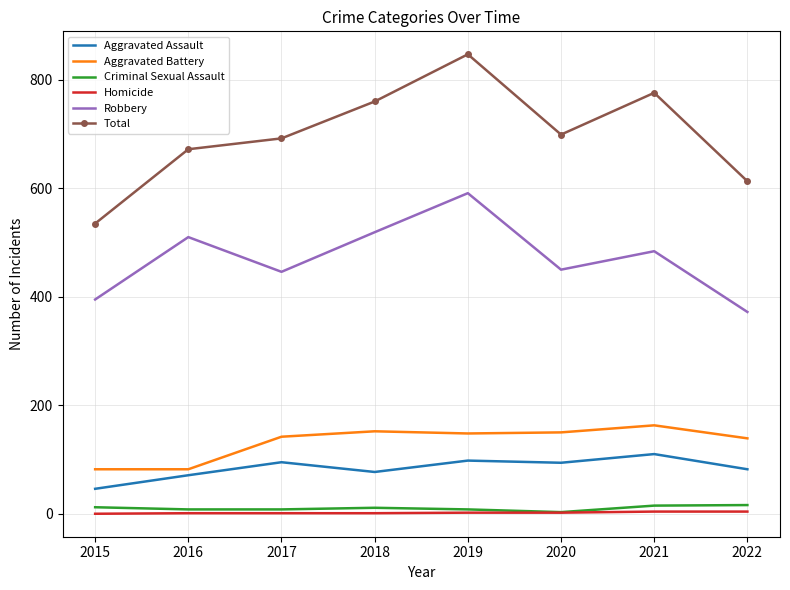

Which category has the lowest value in the Total series?

2015